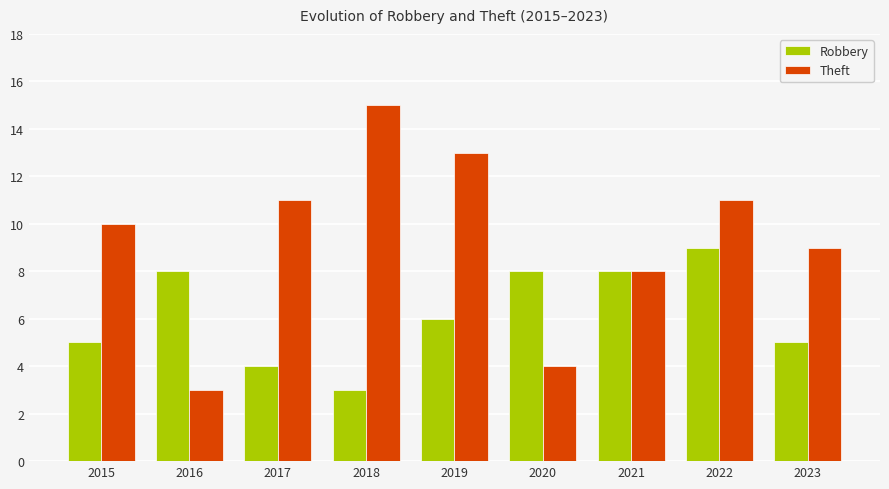

What is the difference between the Theft values at 2016 and 2023?

6